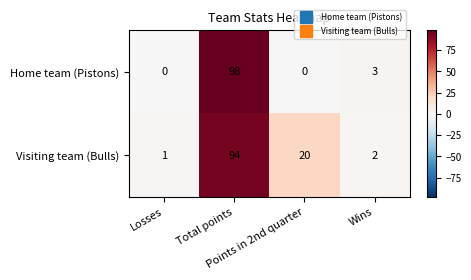

At which category is the sum across all series the highest?

Total points